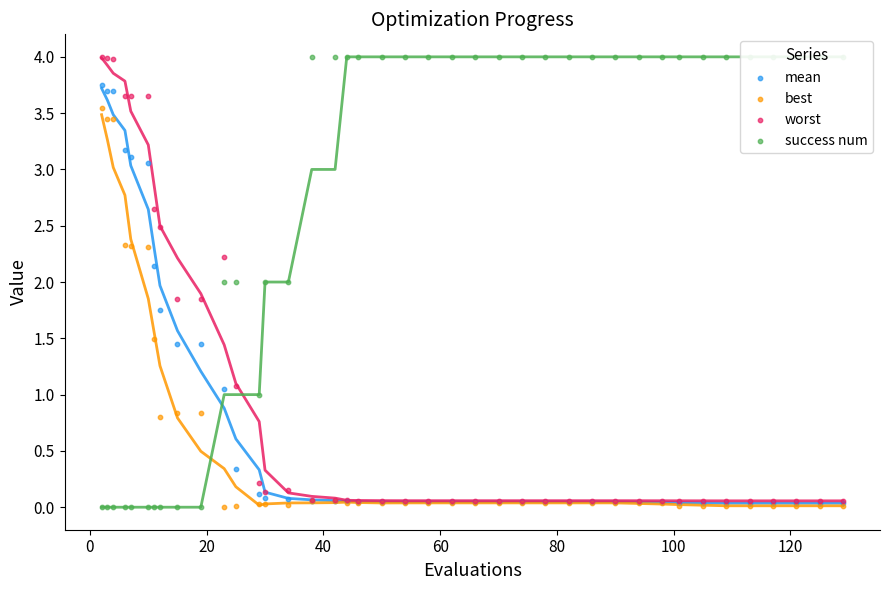

At how many categories does at least one series exceed 1?

39